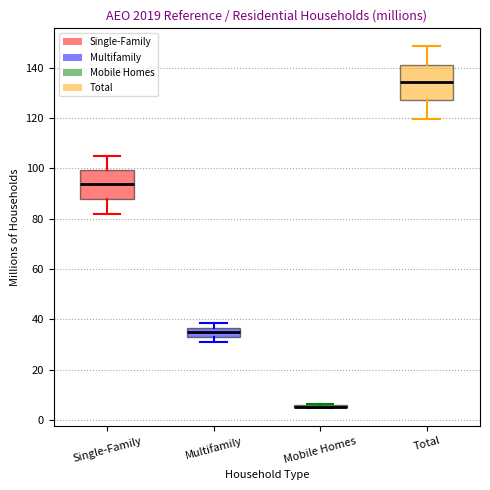

Reading left to right, read every box against the y-axis: the position of its median line, the range the box covers, and the ends of its whiskers. The values are not printed on the chart, so give them approximately, as read against the axis.

Single-Family: median 94, box 88 to 100, whiskers 82 to 106
Multifamily: median 36 (inside the box), box 34 to 36, whiskers 30 to 38
Mobile Homes: box collapsed to a line at 6, whiskers 4 to 6
Total: median 134, box 126 to 142, whiskers 120 to 148